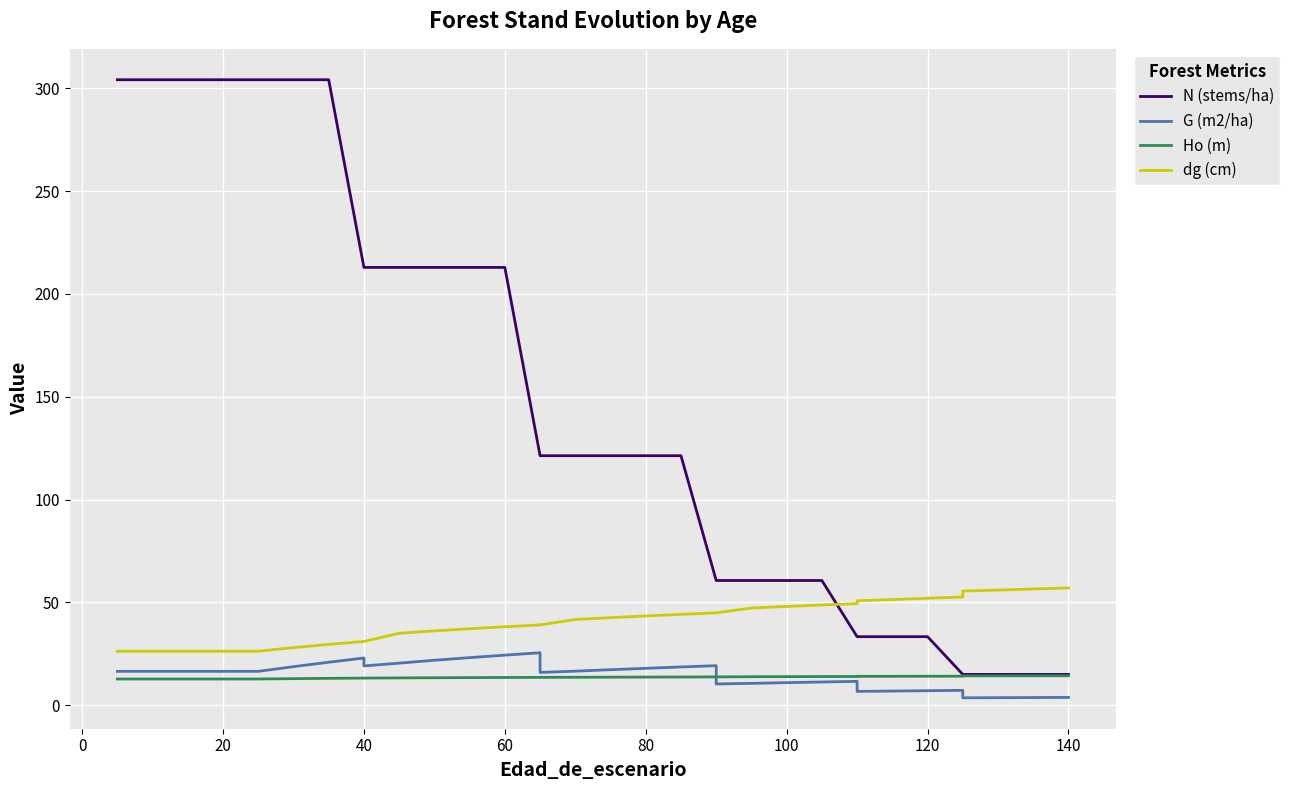

Rank the series by their maximum value, from highest to lowest.

N (stems/ha), dg (cm), G (m2/ha), Ho (m)